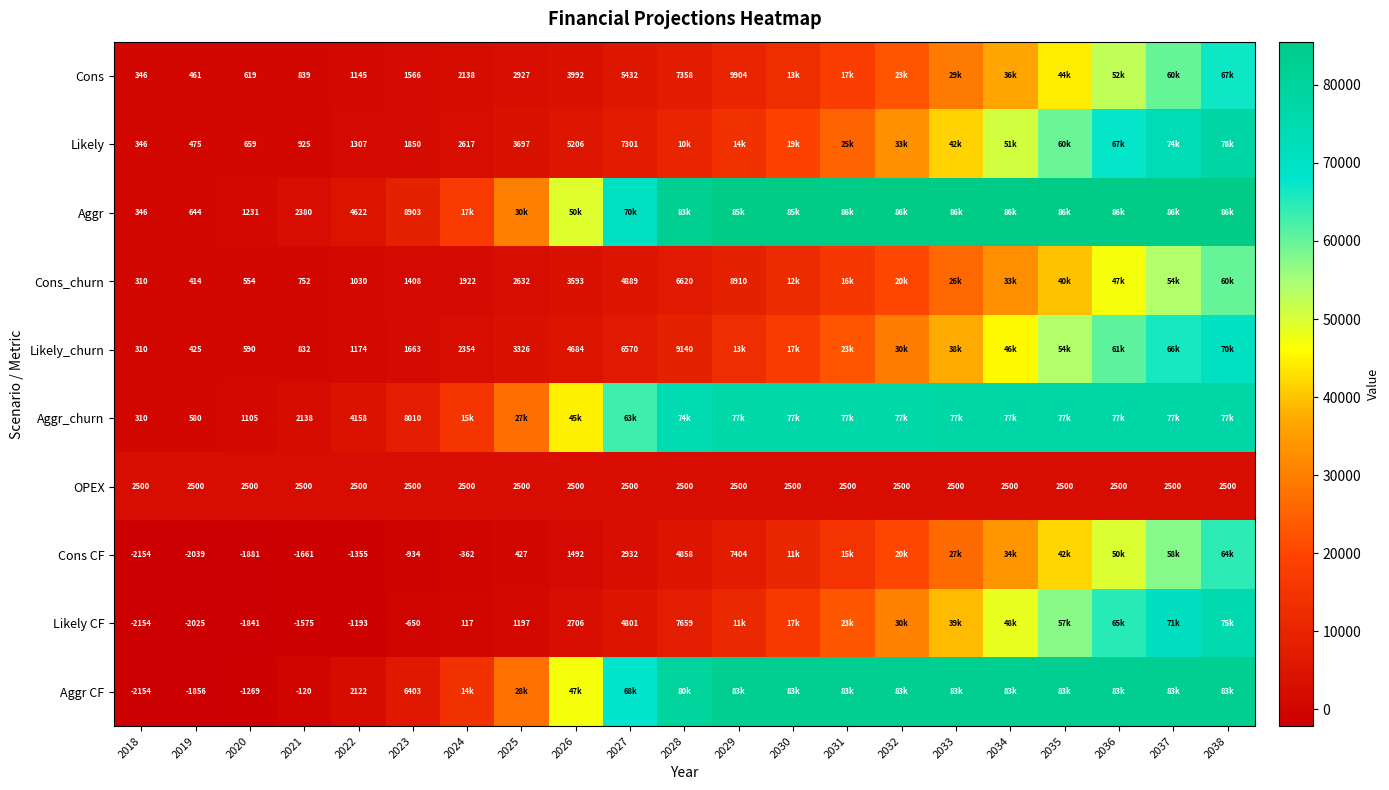

What is the spread (max minus min) of values at 2018?

4654.0